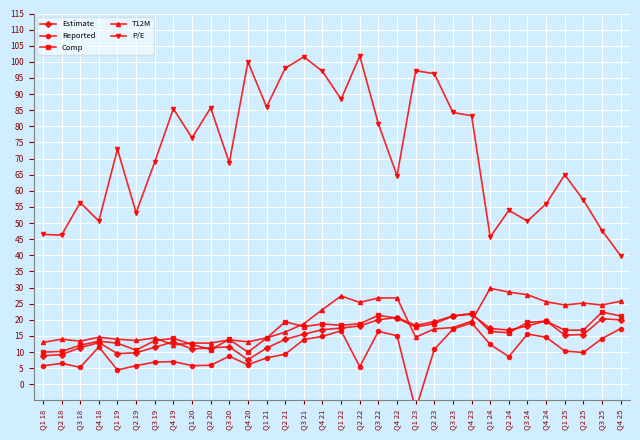

Read the T12M value at Q3 22.

26.8